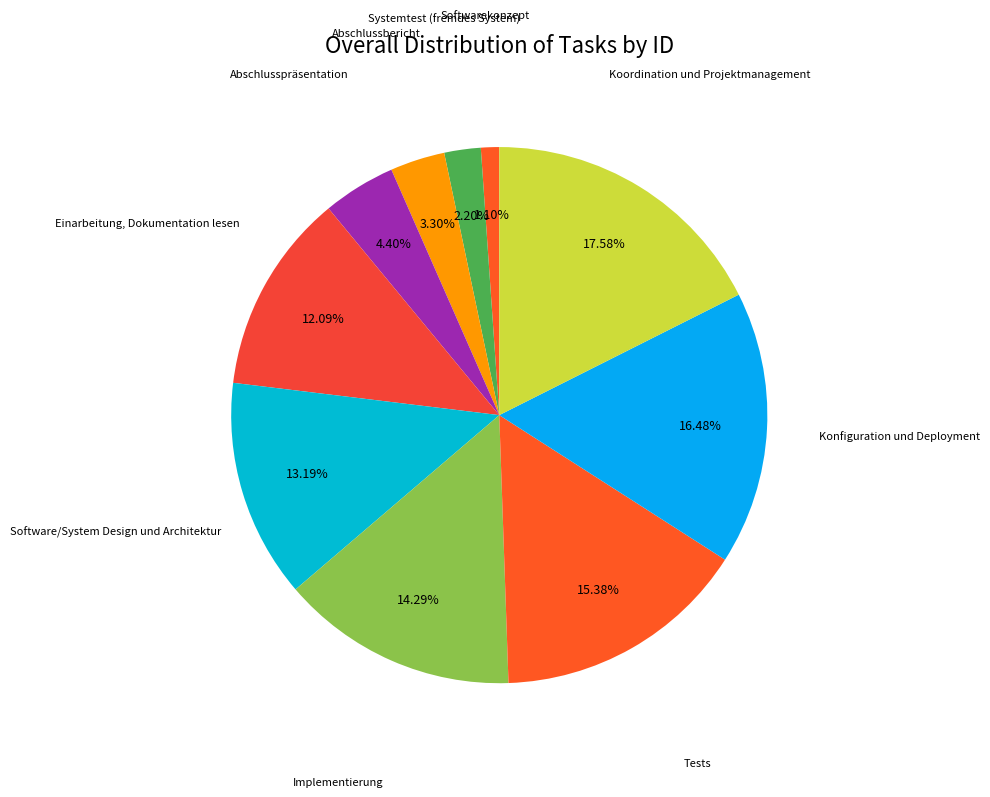

How many slices are in this pie chart?

10